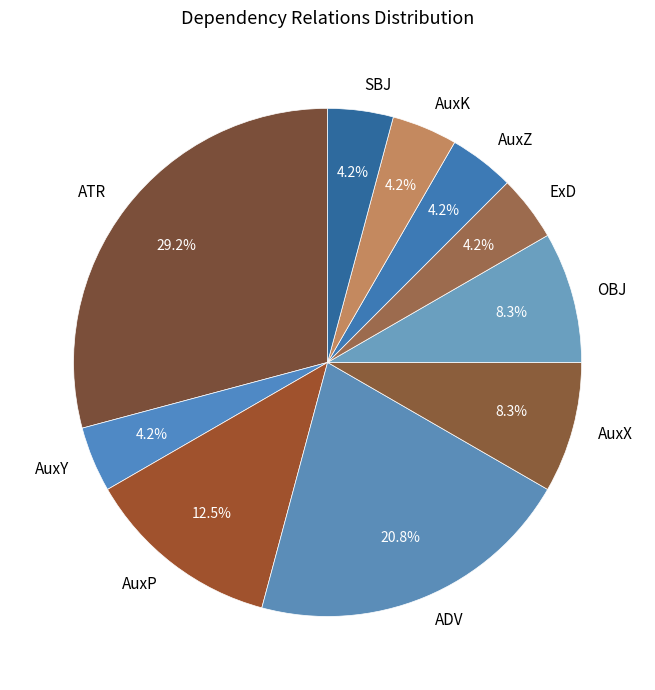

Count the number of slices in the pie.

10